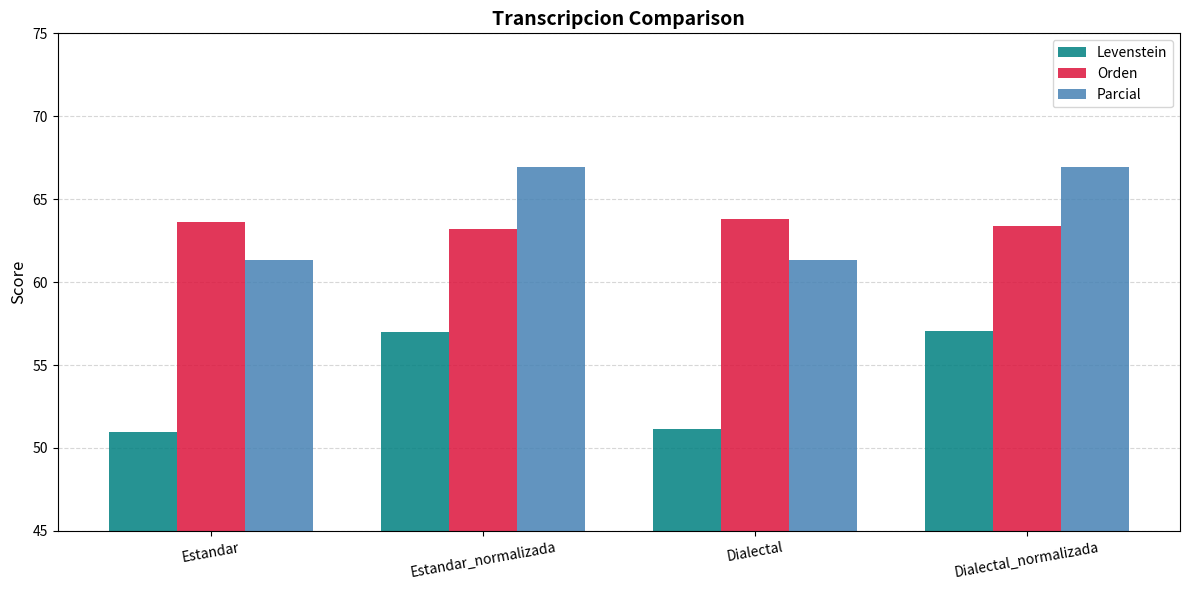

Which series has the largest range (max minus min)?

Levenstein